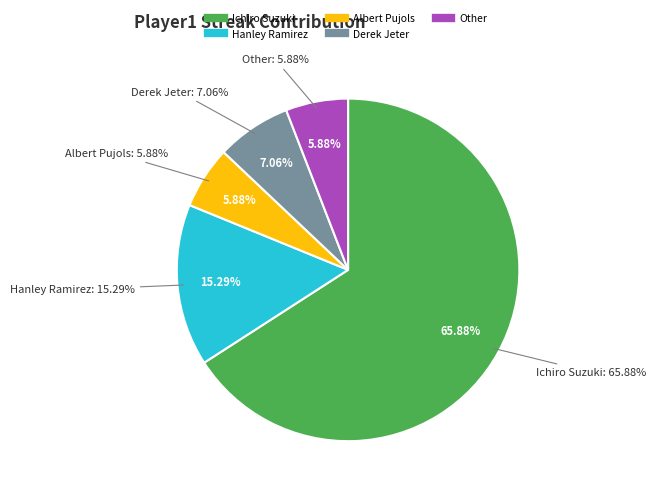

Which slice represents more than half of the pie?

Ichiro Suzuki